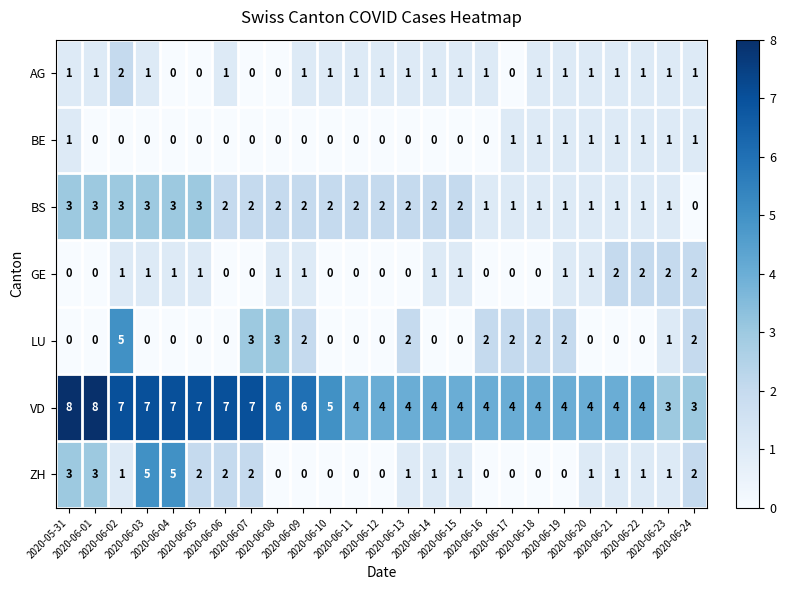

What is the maximum value shown in the chart?

8